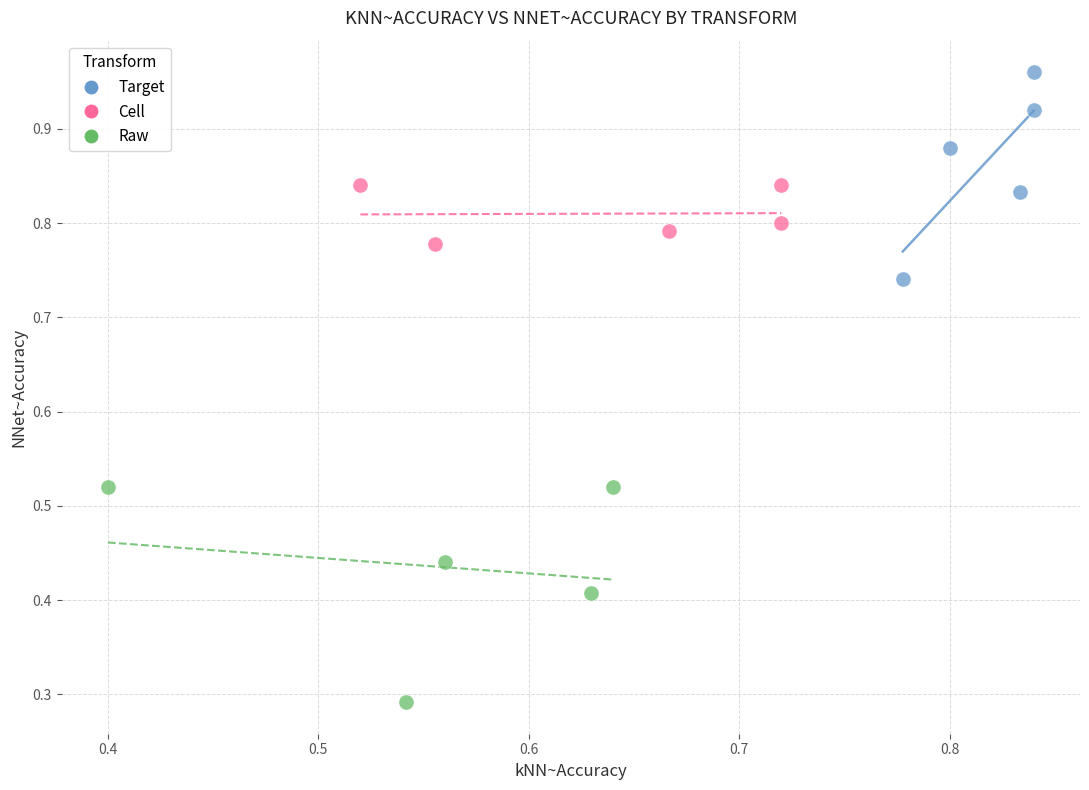

Which series reaches the minimum Y coordinate?

Raw